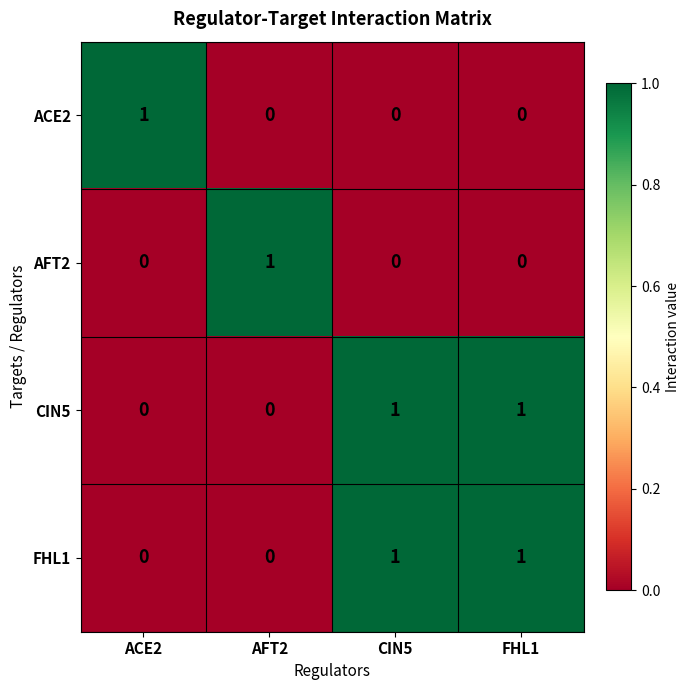

How many FHL1 values are between 0 and 1?

4